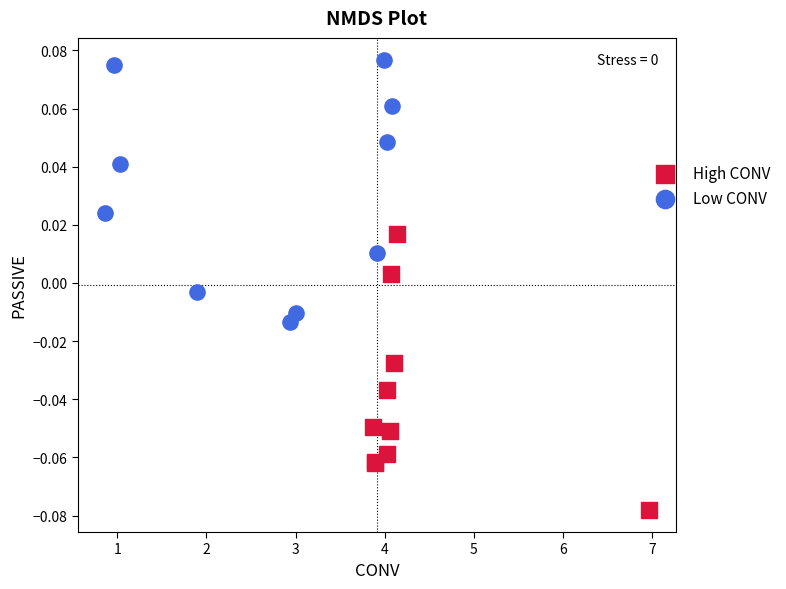

Which series reaches the maximum Y coordinate?

Low CONV